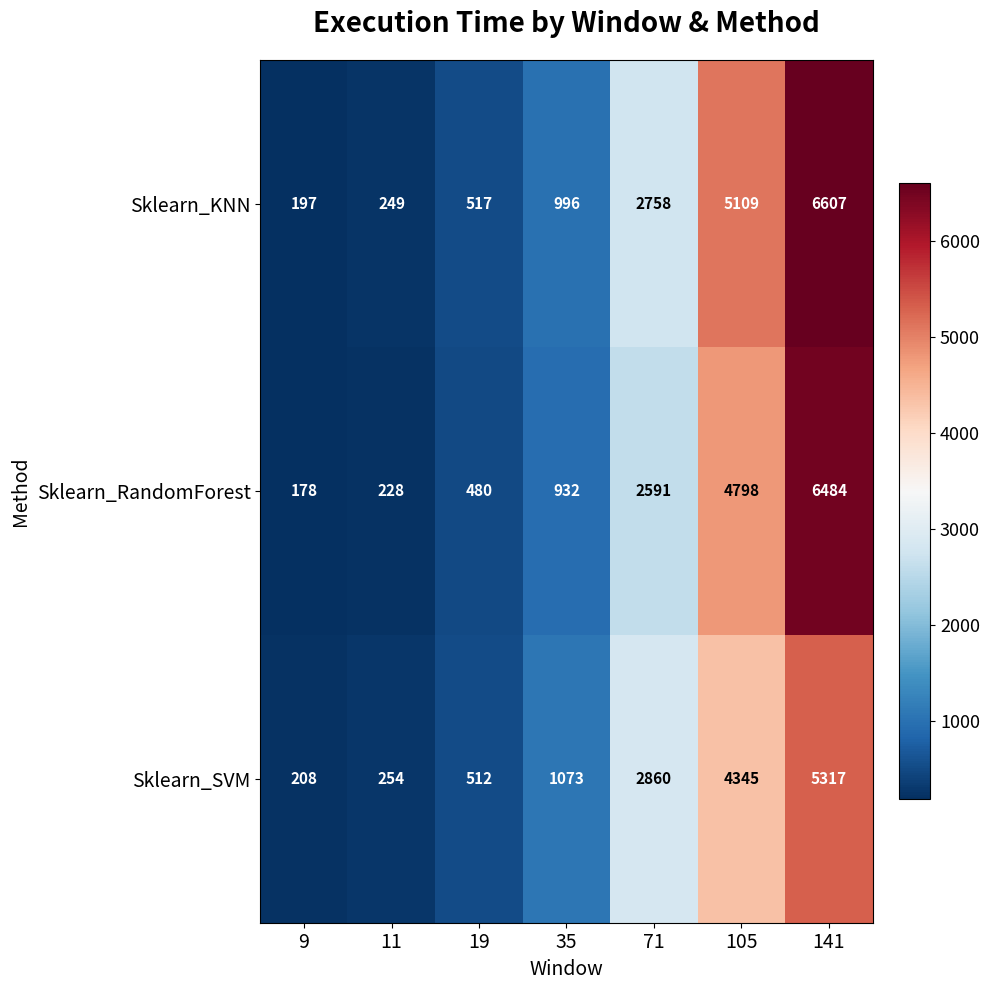

Which series has the largest range (max minus min)?

Sklearn_KNN